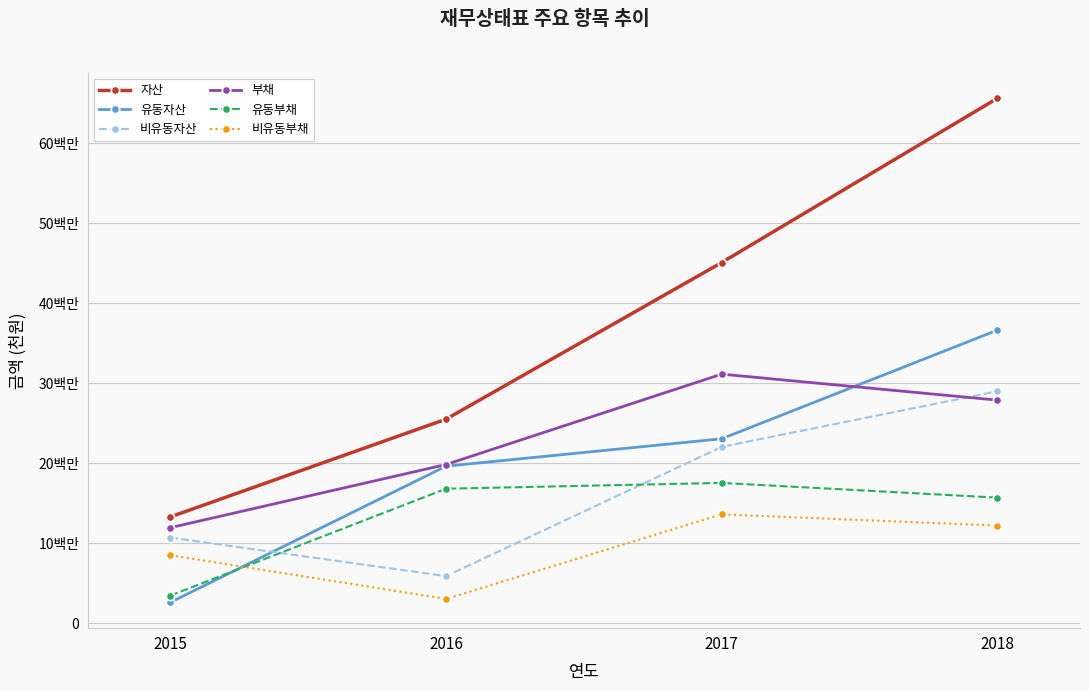

Which series has the largest total across all categories?

자산